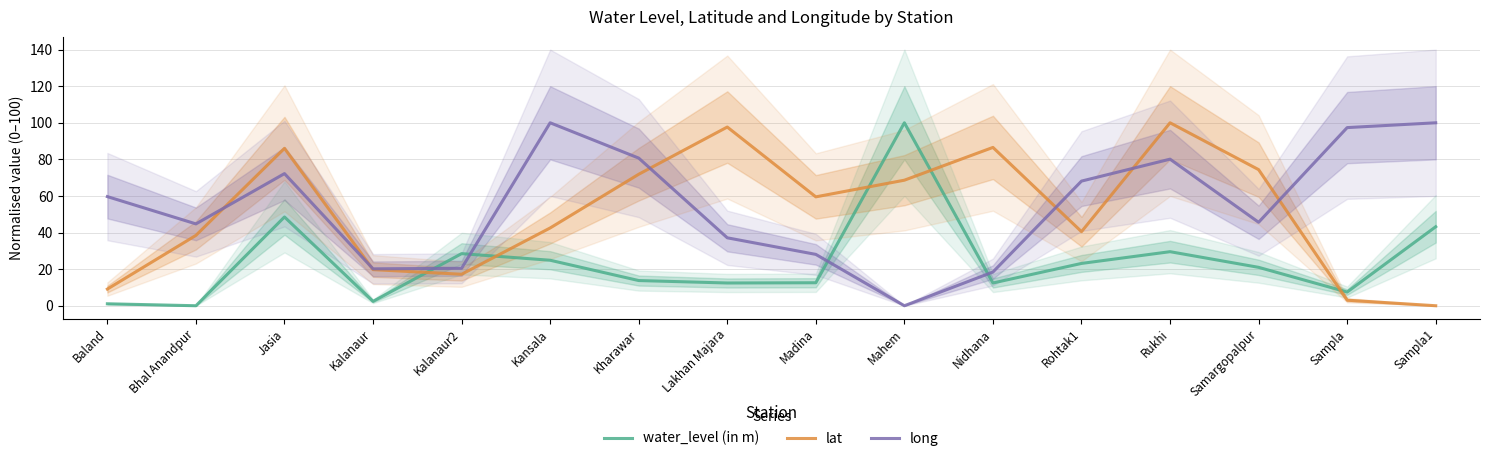

At Samargopalpur, list the series in order from largest to smallest.

lat, long, water_level (in m)